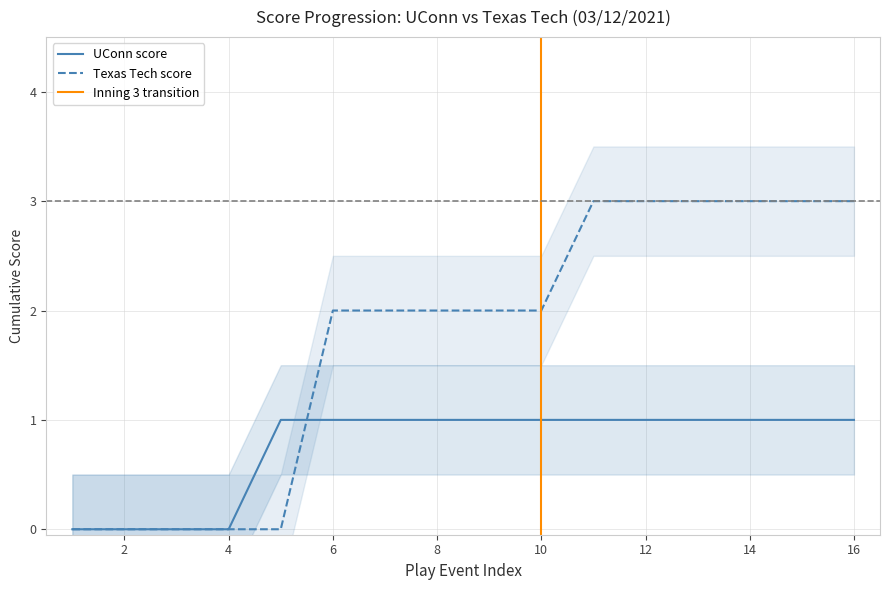

What is the difference between the maximum and minimum values in the Texas Tech score series?

3